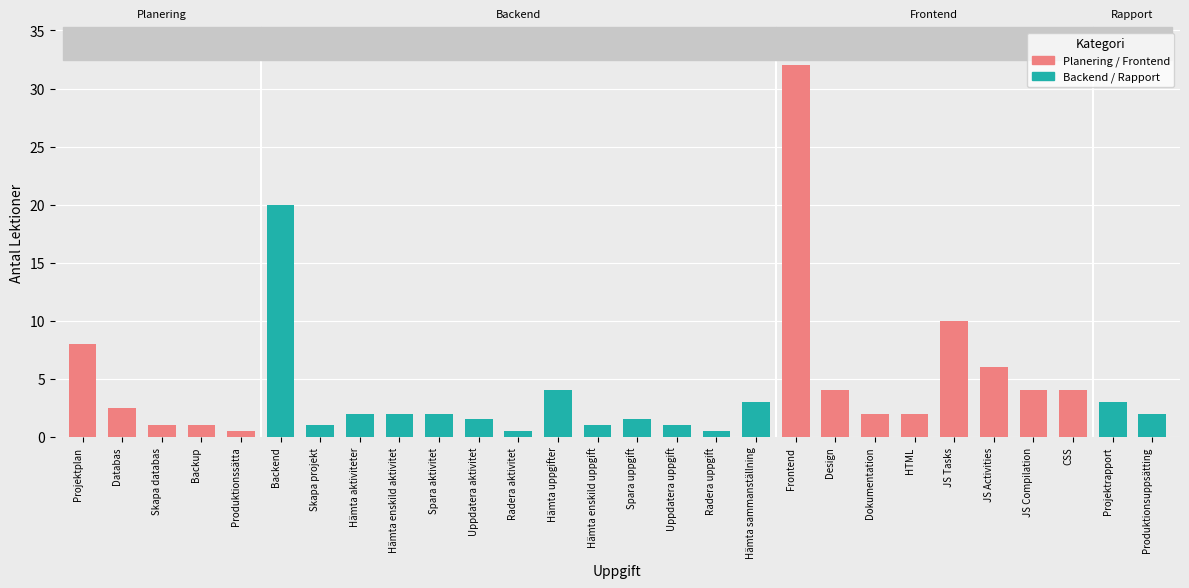

The chart shows a value of 2.0 at HTML. True or false?

True